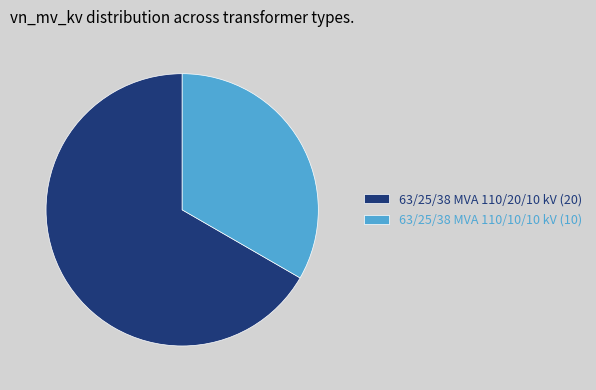

Do 63/25/38 MVA 110/20/10 kV (20) and 63/25/38 MVA 110/10/10 kV (10) together represent more than half of the pie?

Yes